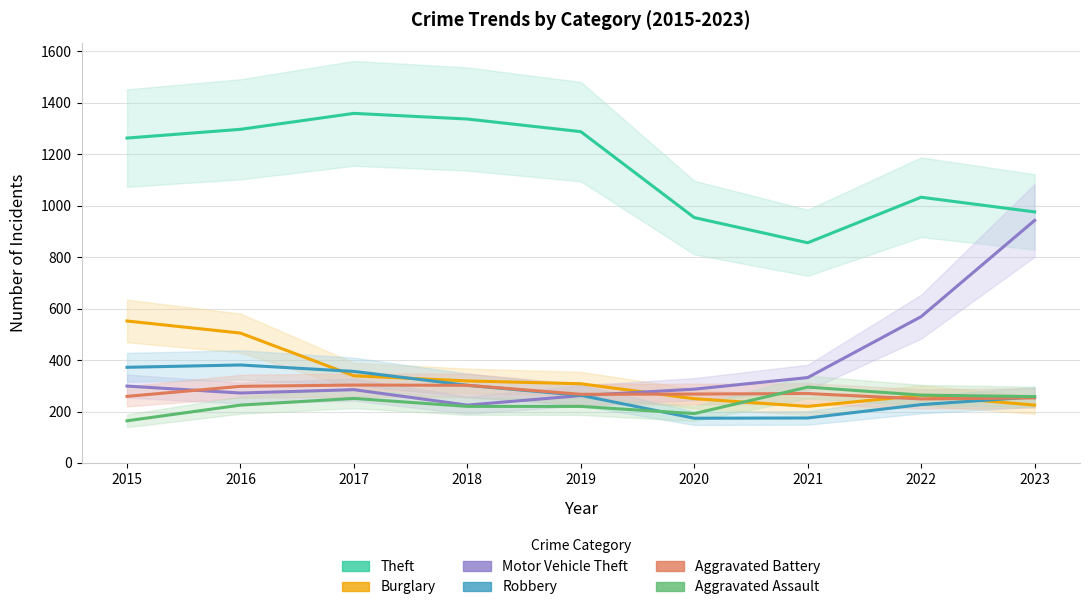

How many lines are shown in the chart?

6